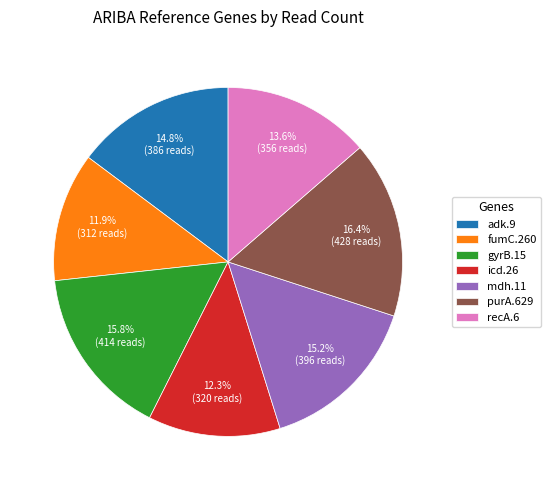

What is the largest slice in the pie chart?

purA.629